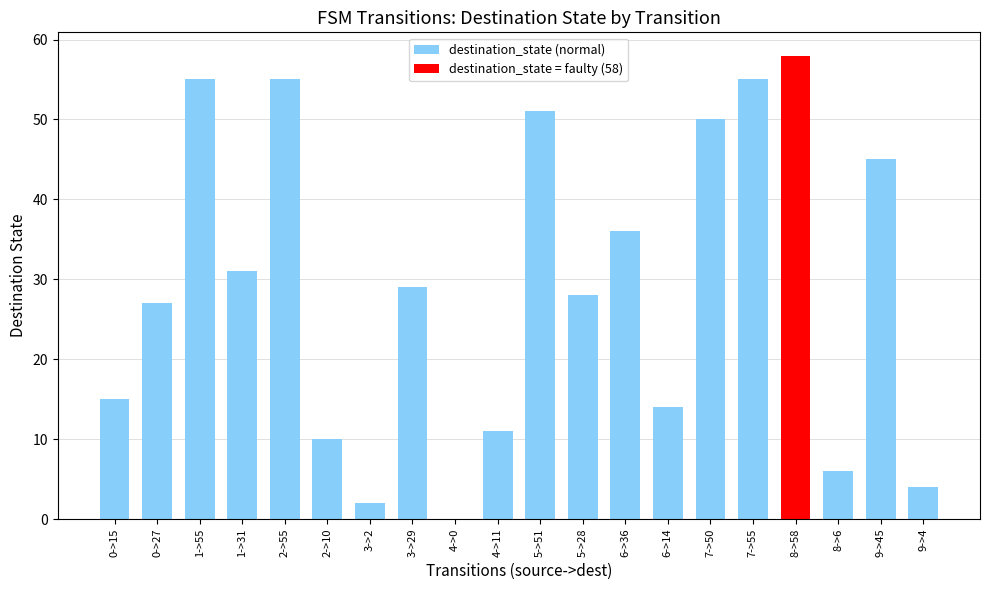

How many positive values are there?

19